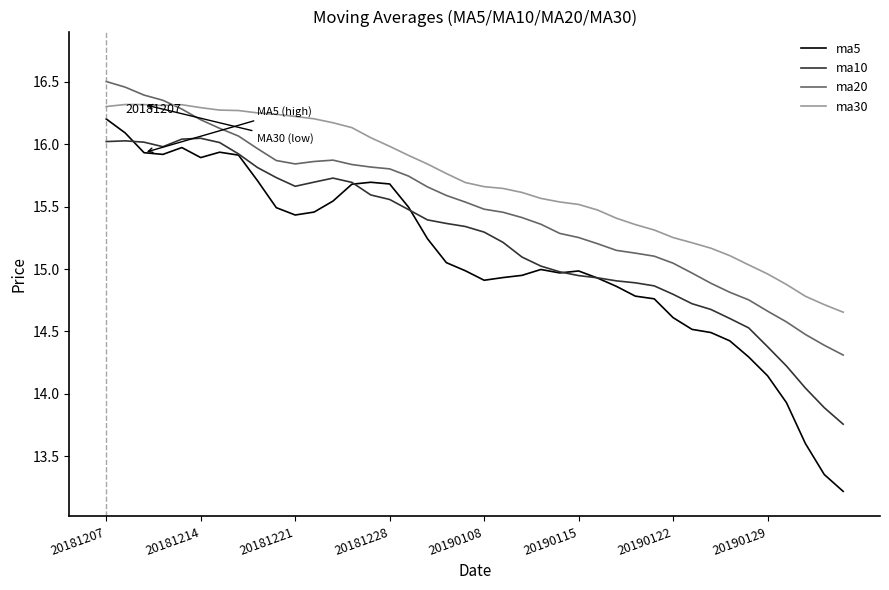

What is the minimum value shown in the chart?

13.2